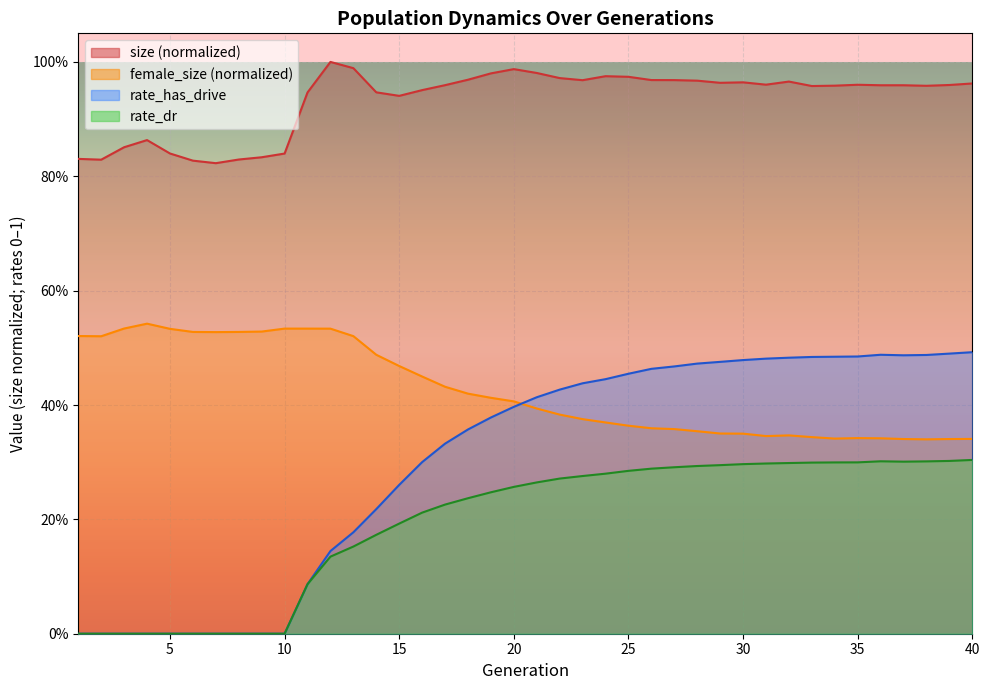

True or false: size and rate_dr intersect in this chart.

False